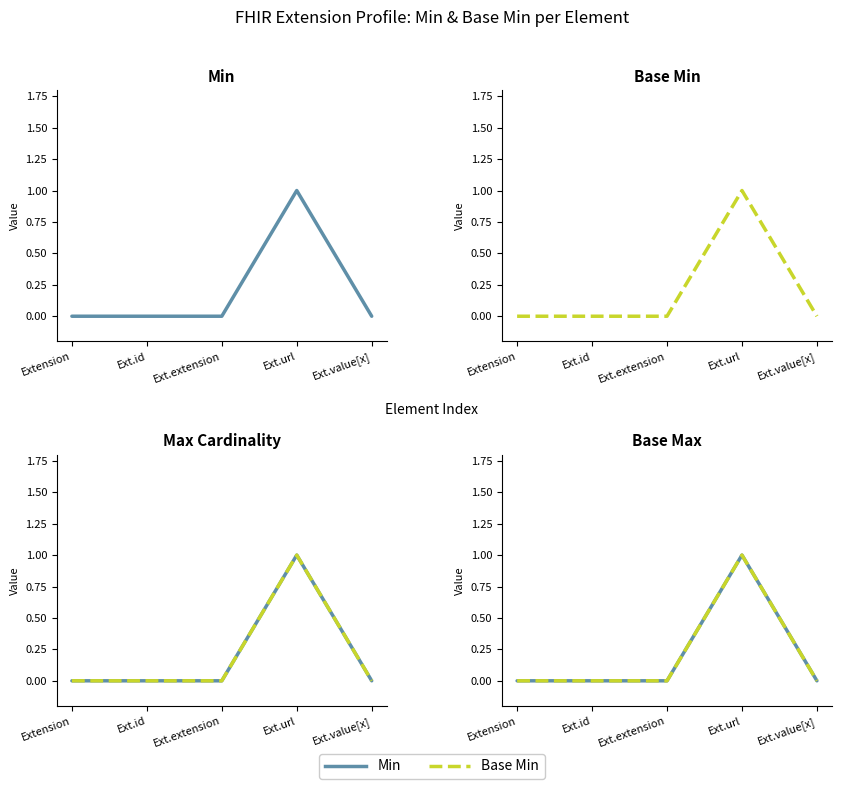

How many data points in Min are above 0?

1